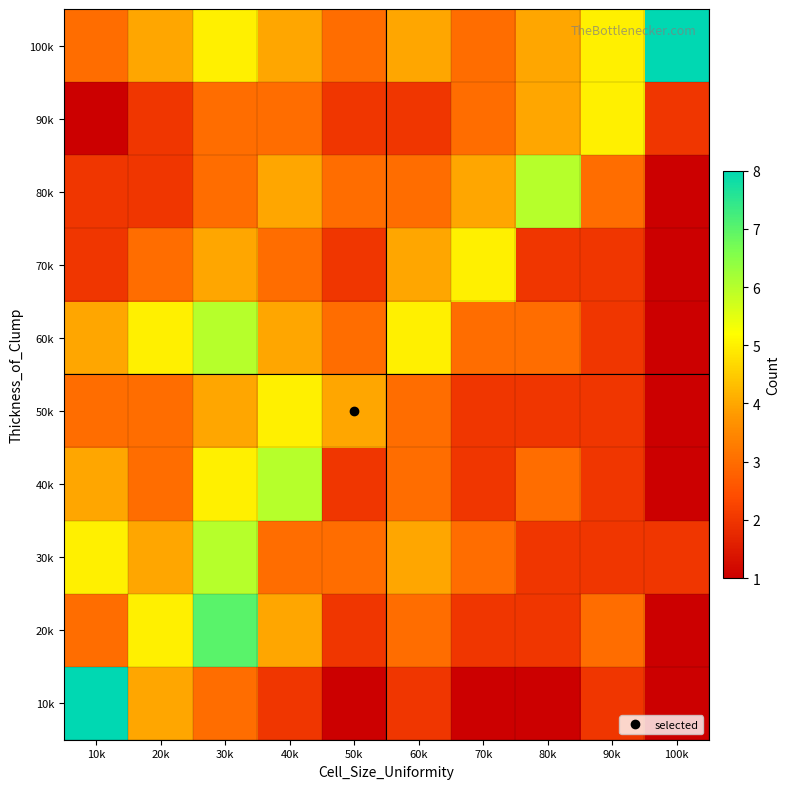

Reading right to left, list all the values displayed in this chart.

10k: 100k=1	90k=2	80k=1	70k=1	60k=2	50k=1	40k=2	30k=3	20k=4	10k=8
20k: 100k=1	90k=3	80k=2	70k=2	60k=3	50k=2	40k=4	30k=7	20k=5	10k=3
30k: 100k=2	90k=2	80k=2	70k=3	60k=4	50k=3	40k=3	30k=6	20k=4	10k=5
40k: 100k=1	90k=2	80k=3	70k=2	60k=3	50k=2	40k=6	30k=5	20k=3	10k=4
50k: 100k=1	90k=2	80k=2	70k=2	60k=3	50k=4	40k=5	30k=4	20k=3	10k=3
60k: 100k=1	90k=2	80k=3	70k=3	60k=5	50k=3	40k=4	30k=6	20k=5	10k=4
70k: 100k=1	90k=2	80k=2	70k=5	60k=4	50k=2	40k=3	30k=4	20k=3	10k=2
80k: 100k=1	90k=3	80k=6	70k=4	60k=3	50k=3	40k=4	30k=3	20k=2	10k=2
90k: 100k=2	90k=5	80k=4	70k=3	60k=2	50k=2	40k=3	30k=3	20k=2	10k=1
100k: 100k=8	90k=5	80k=4	70k=3	60k=4	50k=3	40k=4	30k=5	20k=4	10k=3